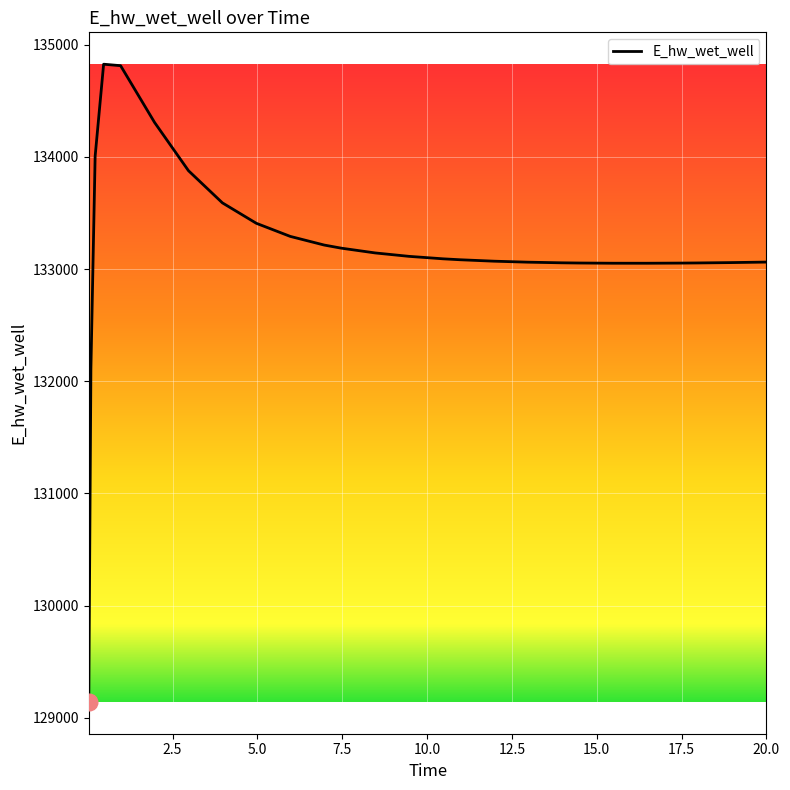

What is the maximum value shown in the chart?

134825.0